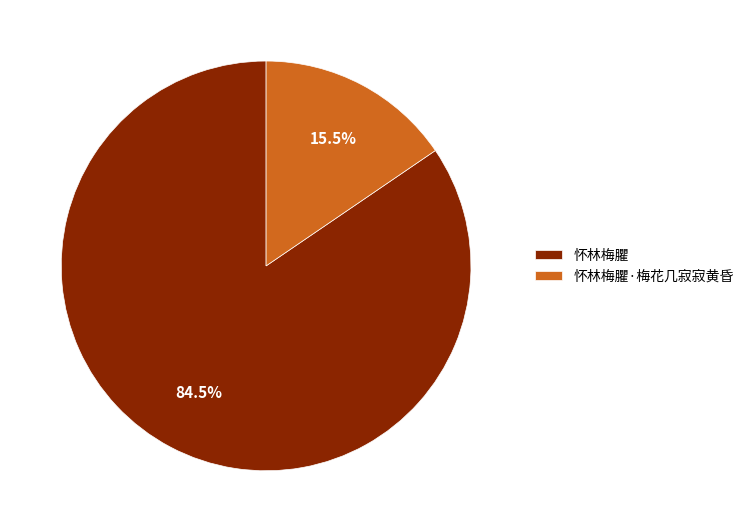

True or false: 怀林梅臞 accounts for 97% of the total.

False